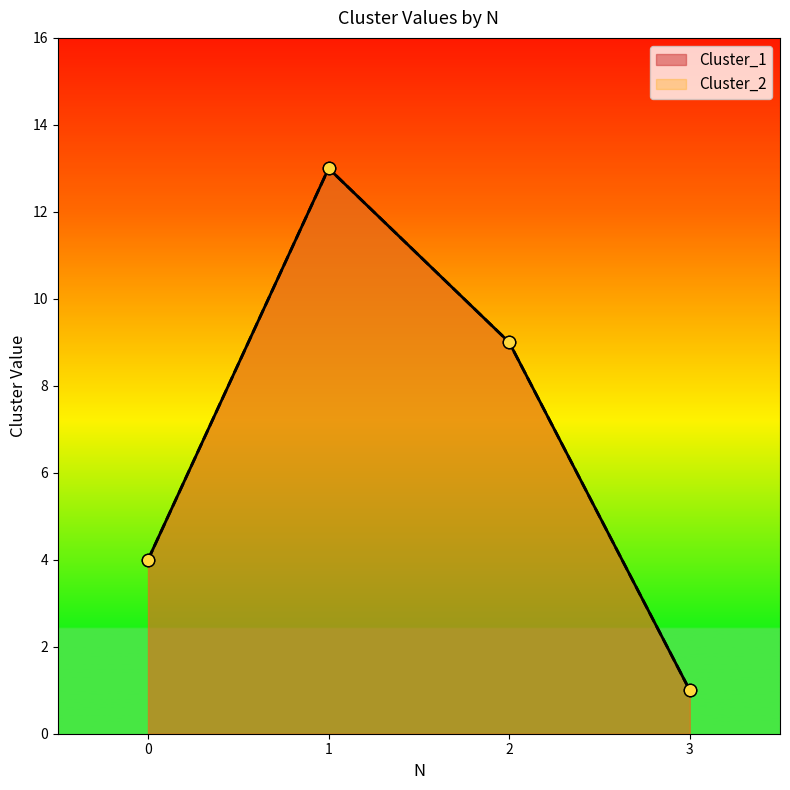

Is the value of Cluster_1 at 3 greater than the value of Cluster_2 at 2?

No